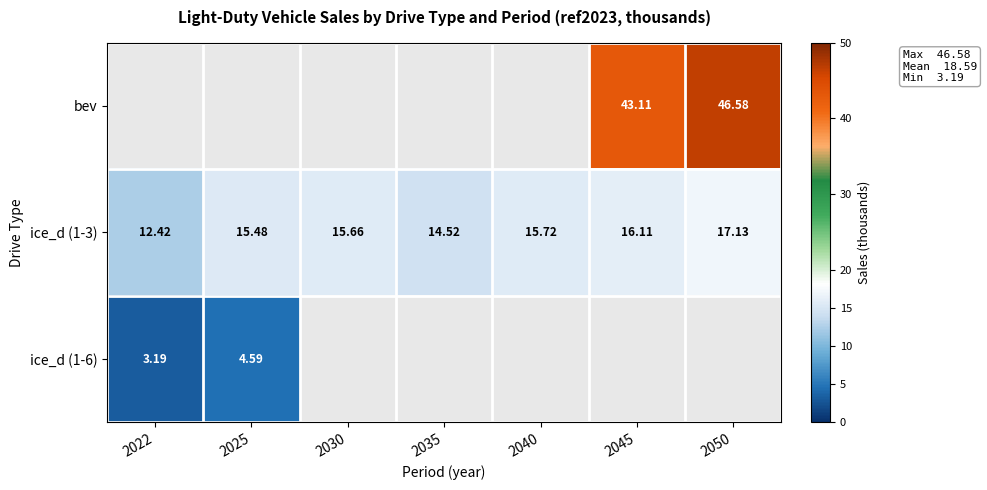

How many data points in ice_d (1-3) are above 15?

5